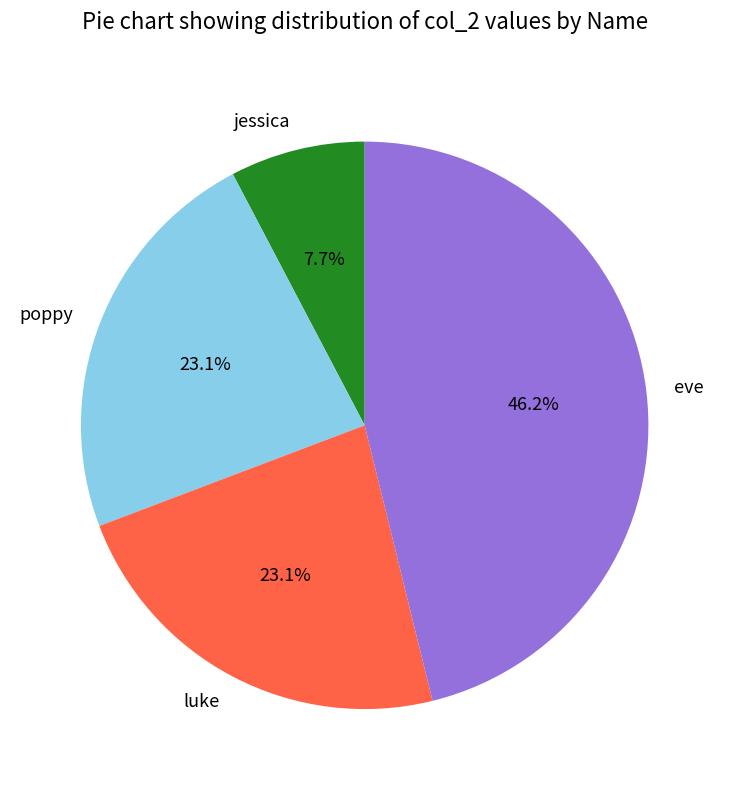

What percentage is the eve slice, to the nearest percent?

46%